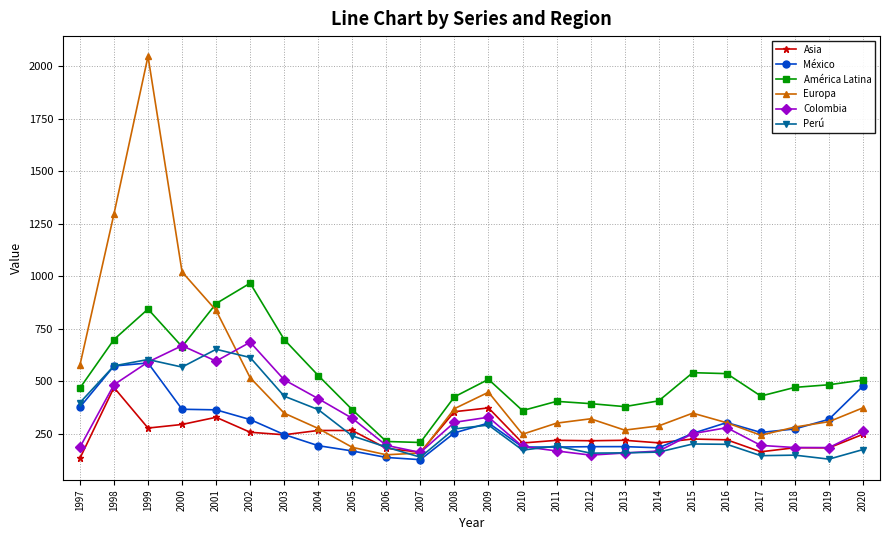

At which category is the sum across all series the highest?

1999